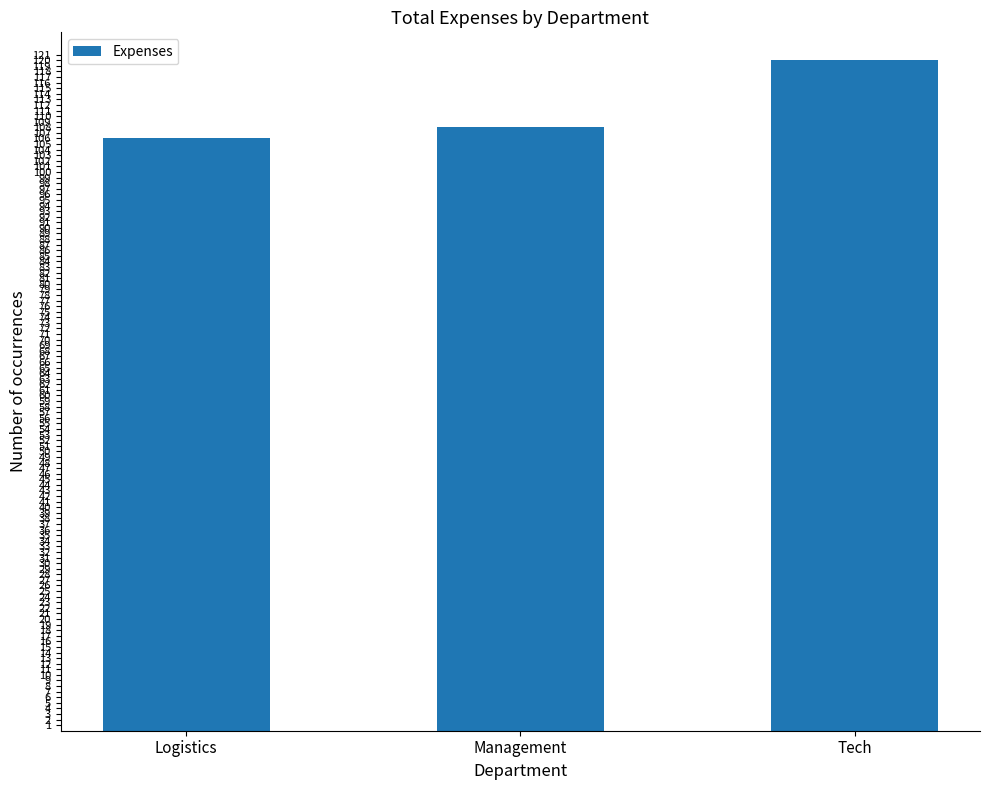

What is the sum of all values?

334